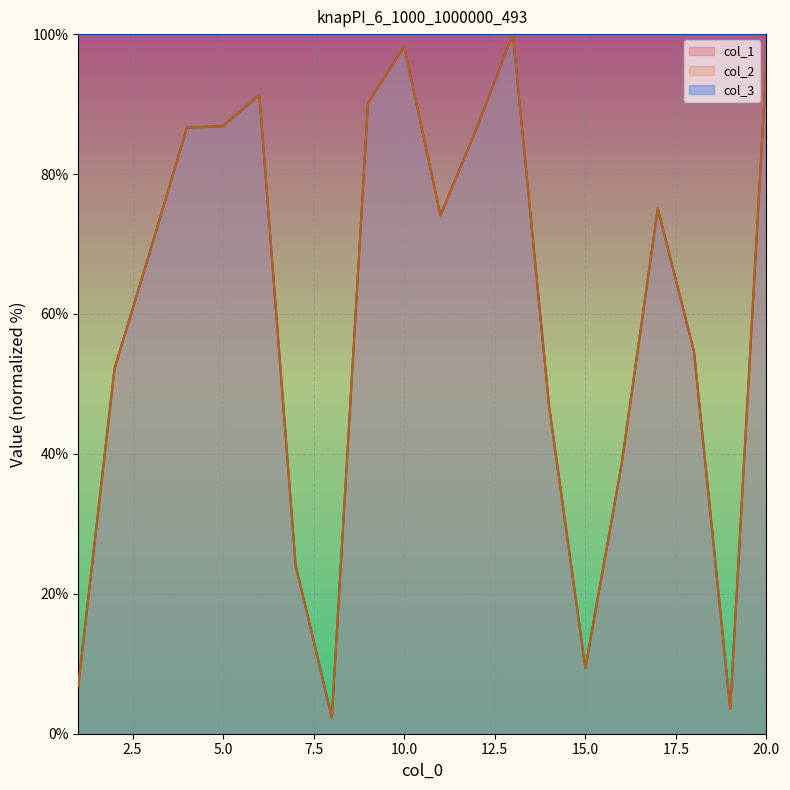

What is the difference between the col_1 values at 1 and 9?

83.3